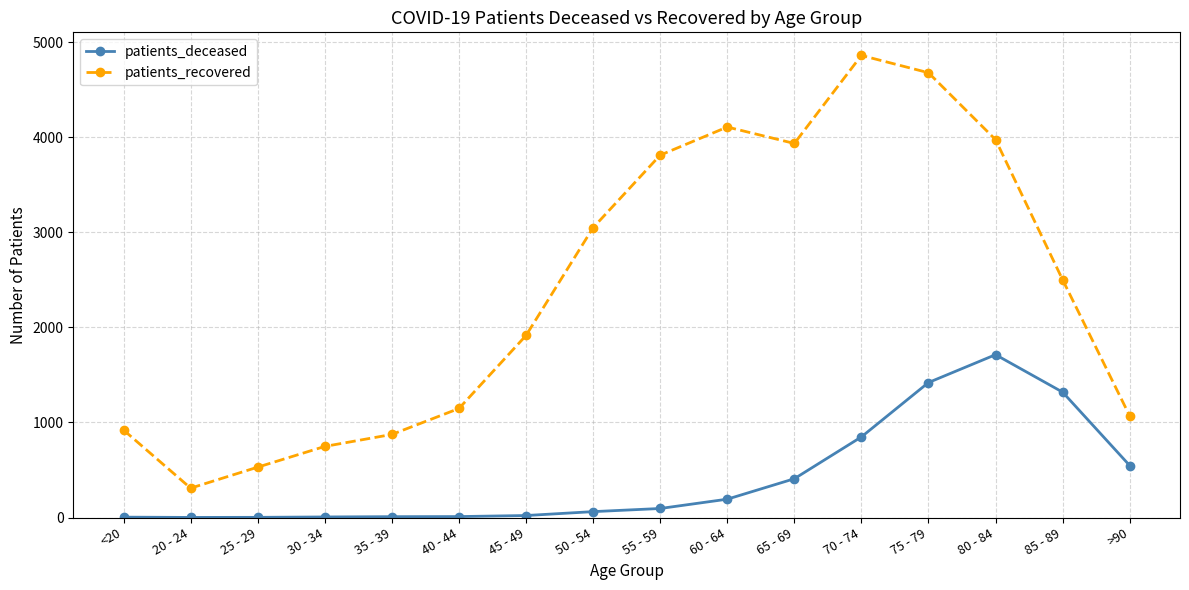

True or false: patients_deceased and patients_recovered intersect in this chart.

False